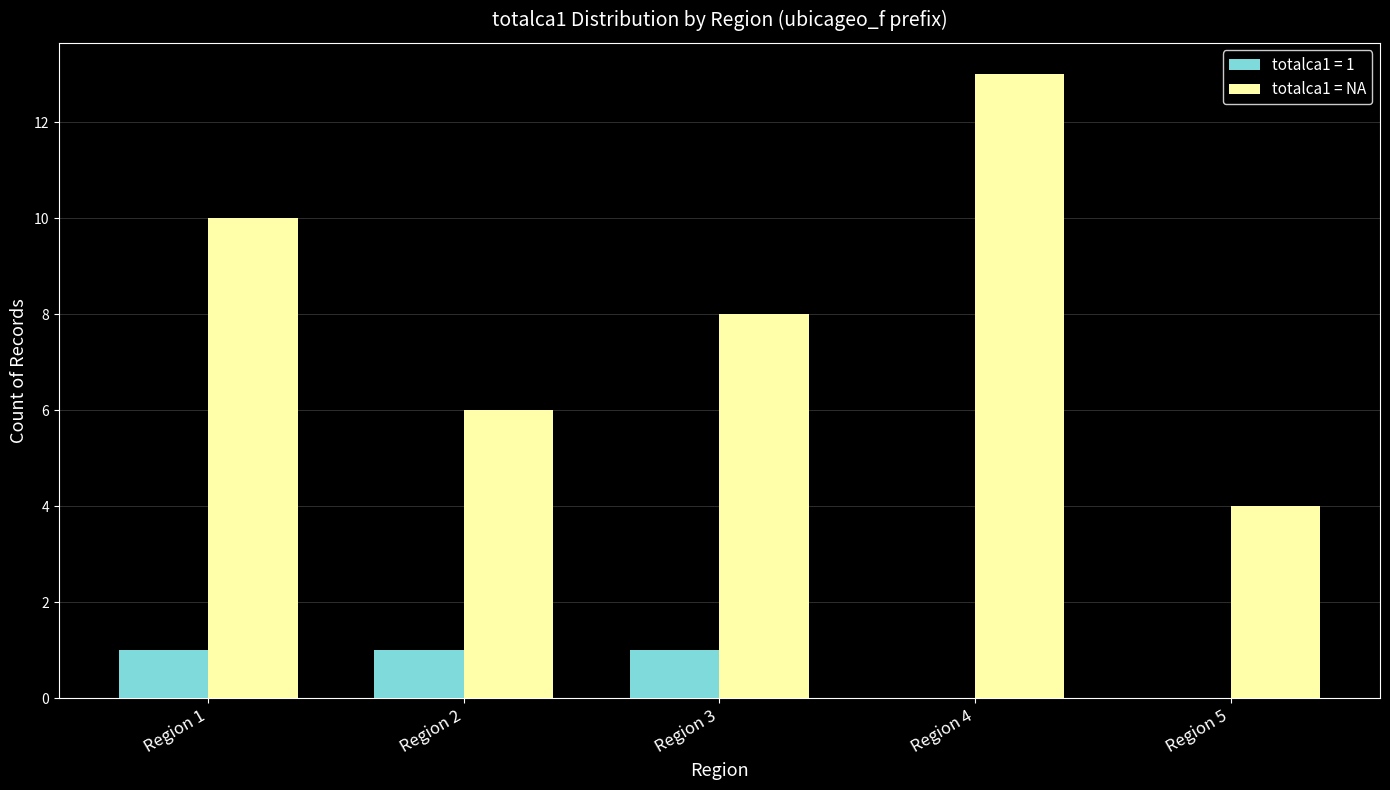

What is the maximum value shown in the chart?

13